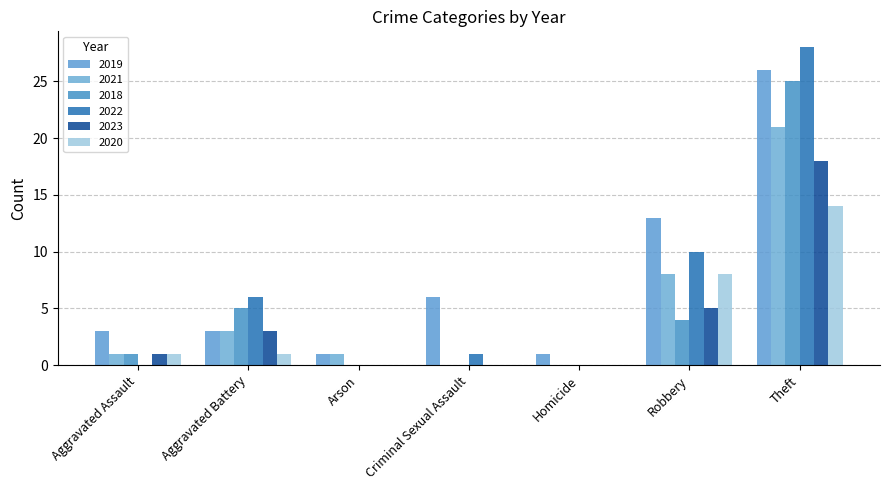

Reading left to right, list all the values displayed in this chart.

2019: Aggravated Assault=3	Aggravated Battery=3	Arson=1	Criminal Sexual Assault=6	Homicide=1	Robbery=13	Theft=26
2021: Aggravated Assault=1	Aggravated Battery=3	Arson=1	Criminal Sexual Assault=0	Homicide=0	Robbery=8	Theft=21
2018: Aggravated Assault=1	Aggravated Battery=5	Arson=0	Criminal Sexual Assault=0	Homicide=0	Robbery=4	Theft=25
2022: Aggravated Assault=0	Aggravated Battery=6	Arson=0	Criminal Sexual Assault=1	Homicide=0	Robbery=10	Theft=28
2023: Aggravated Assault=1	Aggravated Battery=3	Arson=0	Criminal Sexual Assault=0	Homicide=0	Robbery=5	Theft=18
2020: Aggravated Assault=1	Aggravated Battery=1	Arson=0	Criminal Sexual Assault=0	Homicide=0	Robbery=8	Theft=14